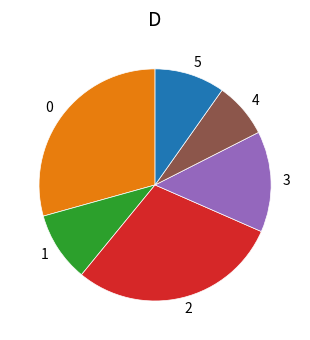

Is there any slice that represents more than half of the pie?

No